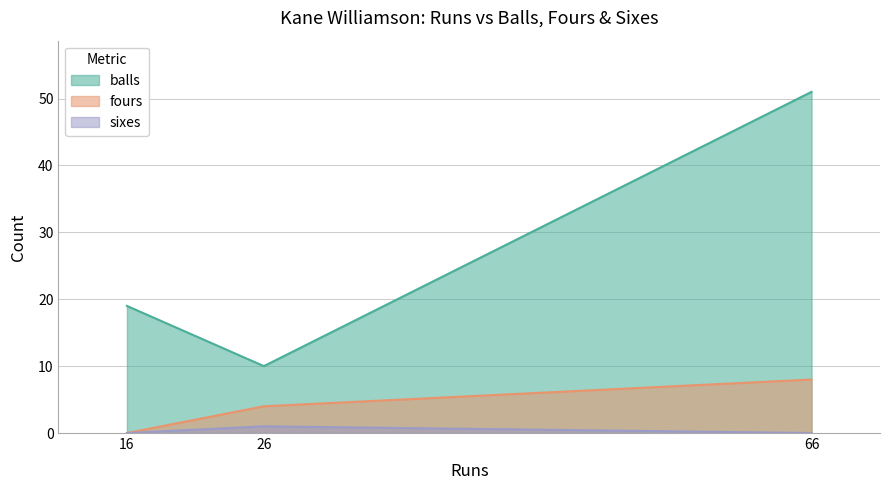

What is the value of the fours point at the 3rd from the left?

8